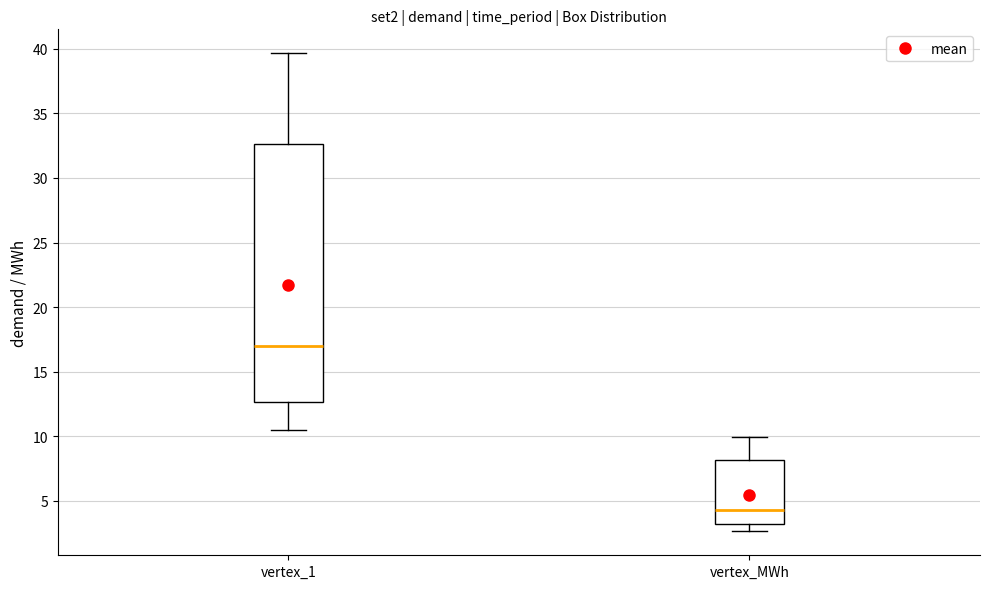

Where does the upper whisker of the box for vertex_1 end on the y-axis? The values are not printed on the chart, so give them approximately, as read against the axis.

39.5